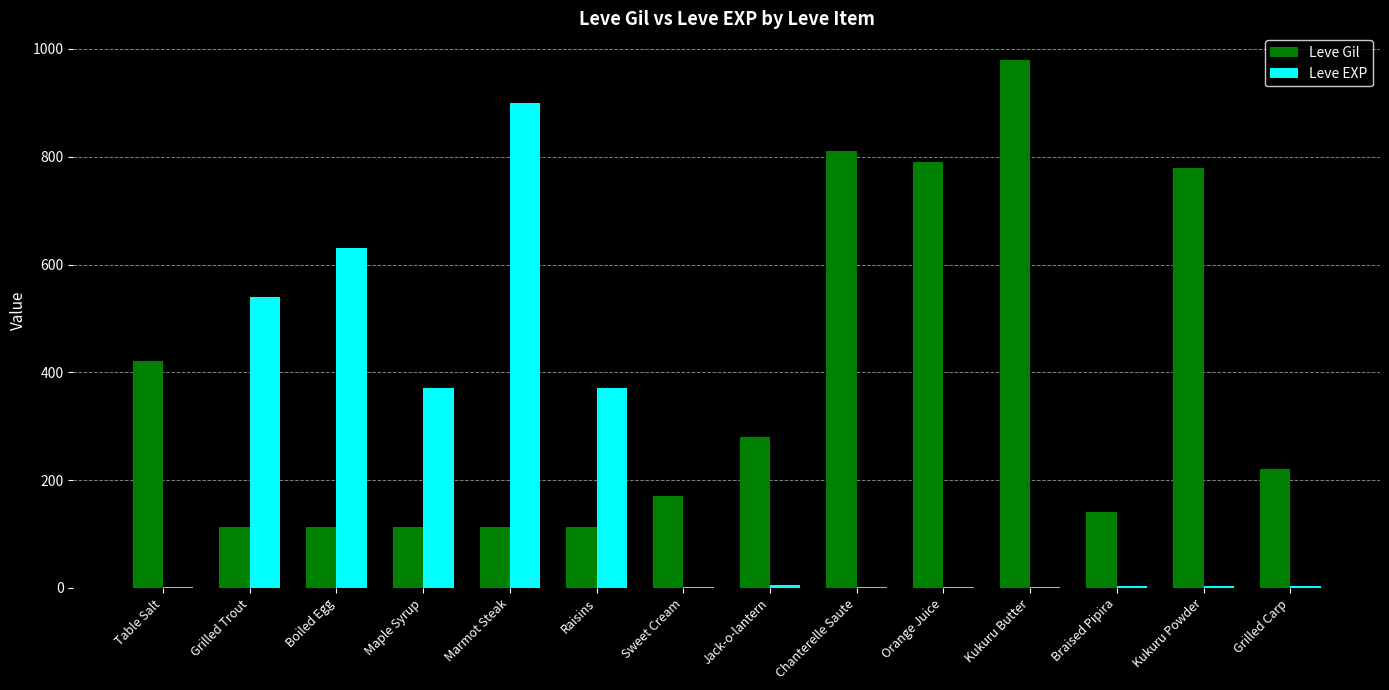

Which series has the largest range (max minus min)?

Leve EXP